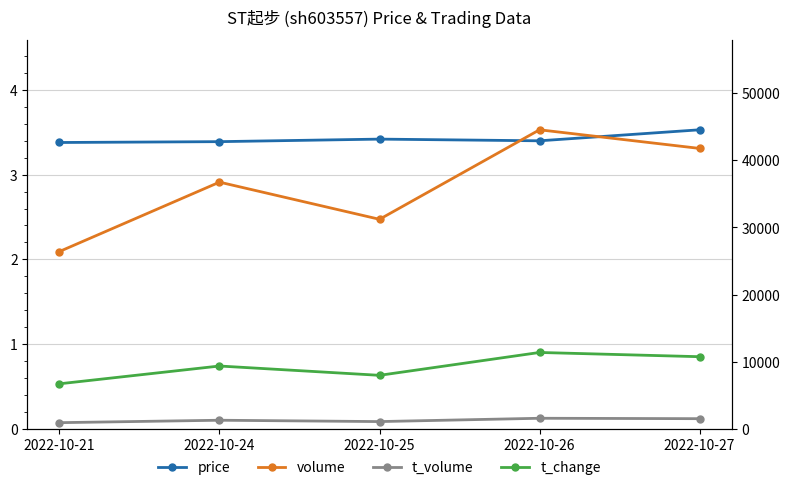

Between 2022-10-21 and 2022-10-26, which is larger?

2022-10-26